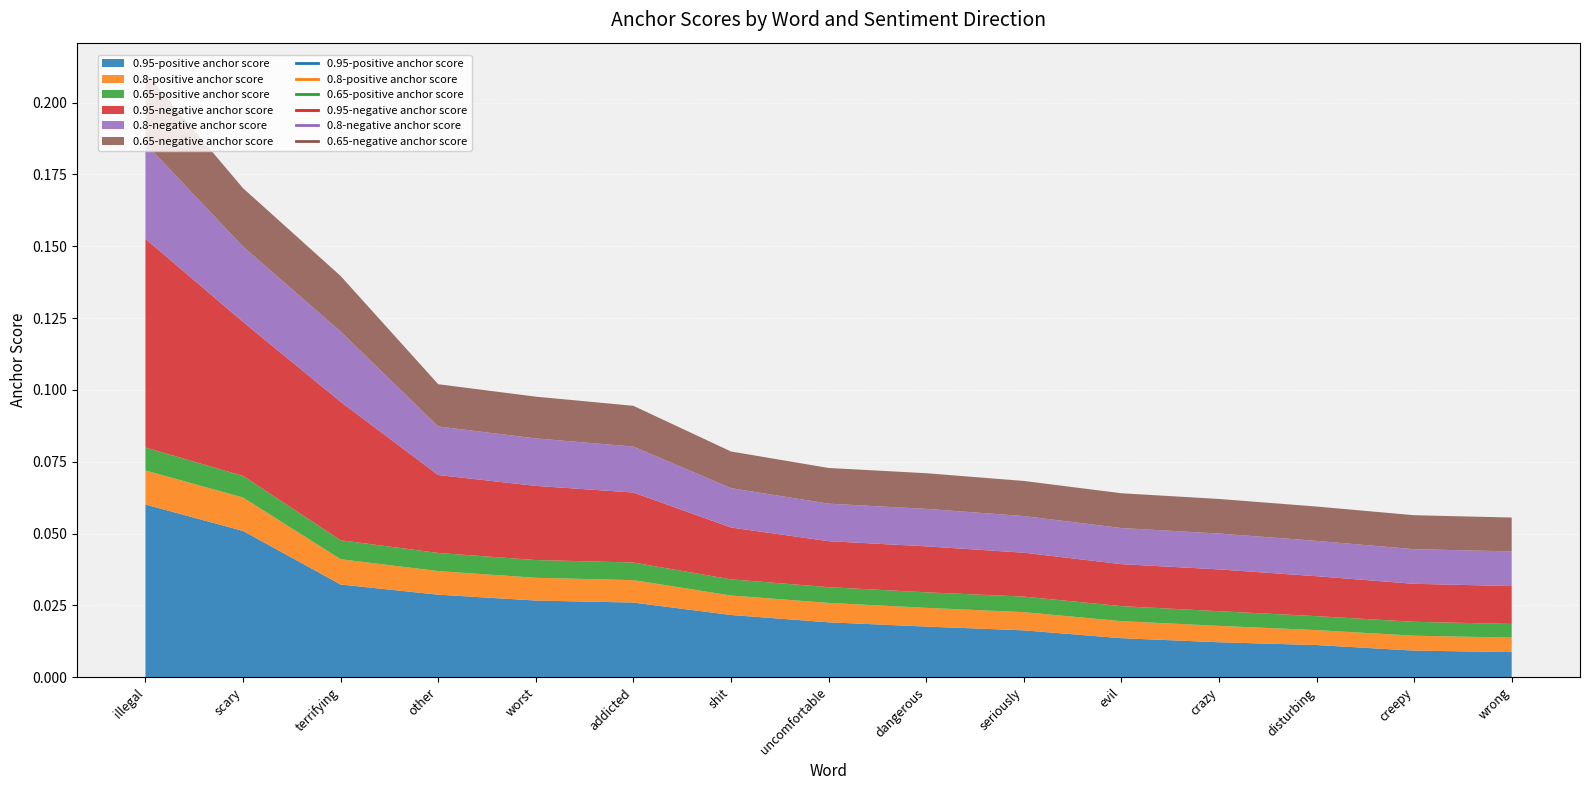

True or false: 0.95-positive anchor score and 0.65-positive anchor score intersect in this chart.

False